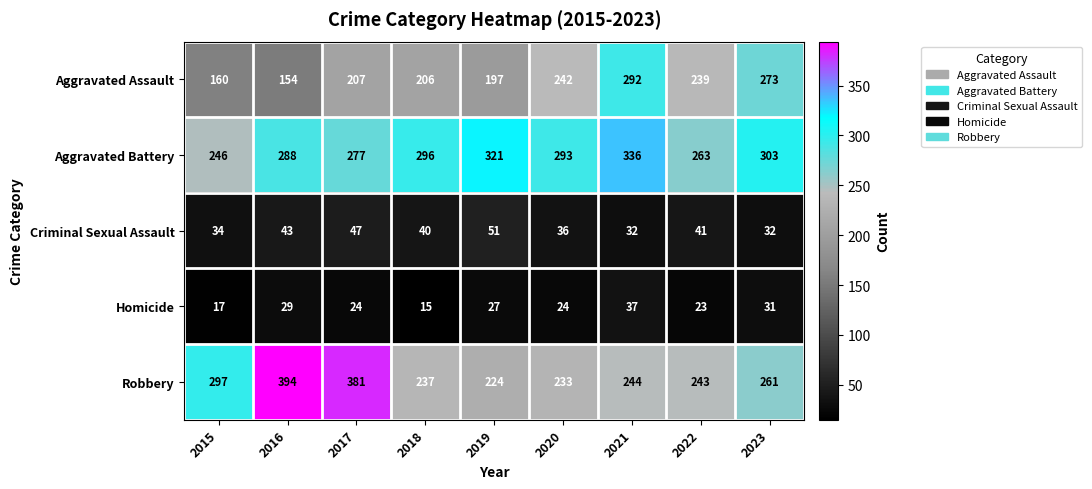

Rank the series at 2023 from highest to lowest value.

Aggravated Battery, Aggravated Assault, Robbery, Criminal Sexual Assault, Homicide